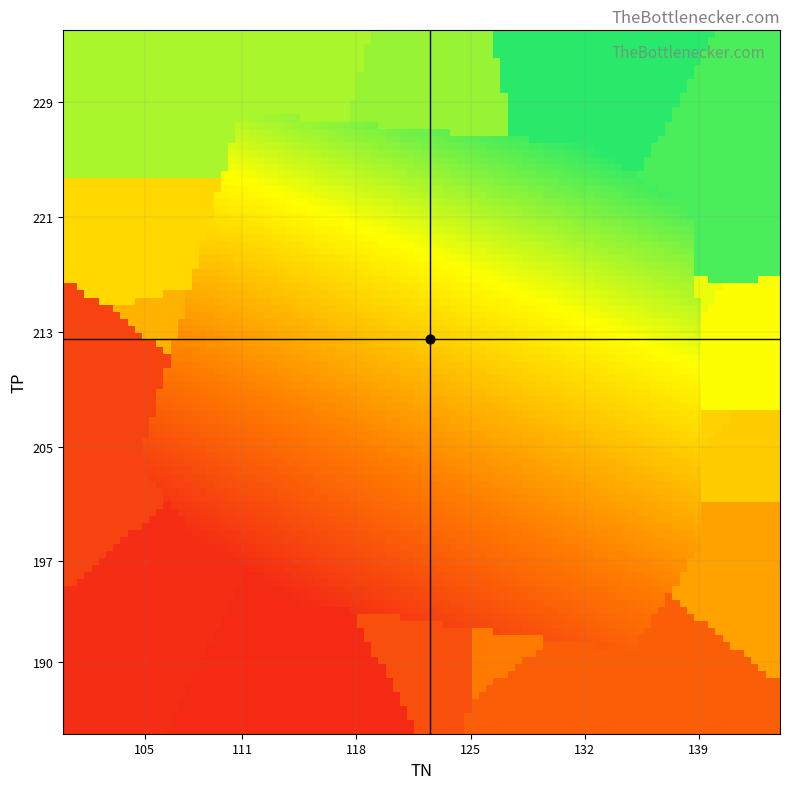

What is the difference between the maximum and minimum values in the precision_values series?

0.1